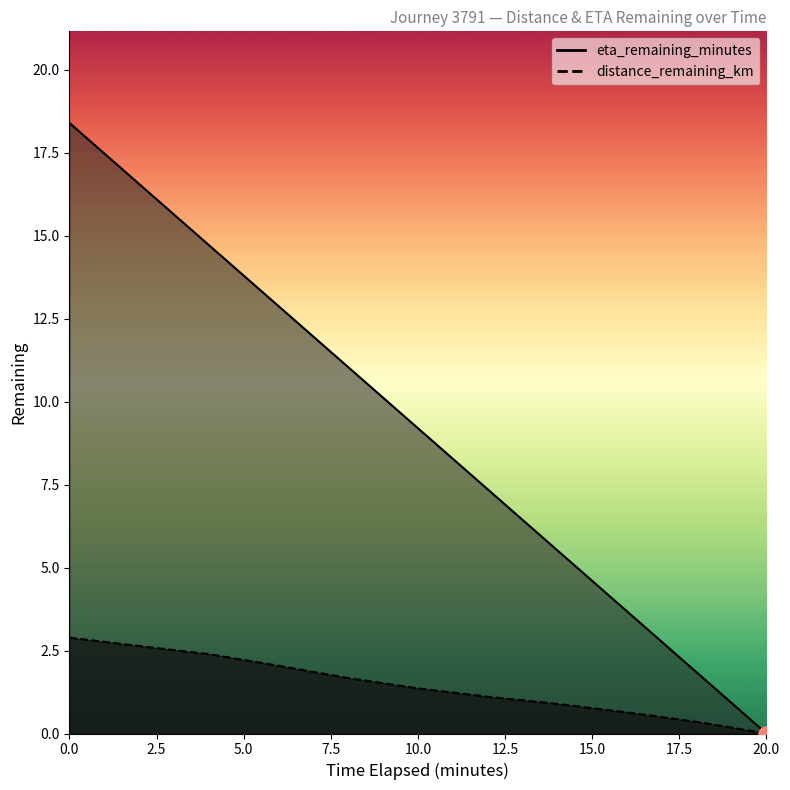

Which series has the largest Y range (max minus min)?

eta_remaining_minutes